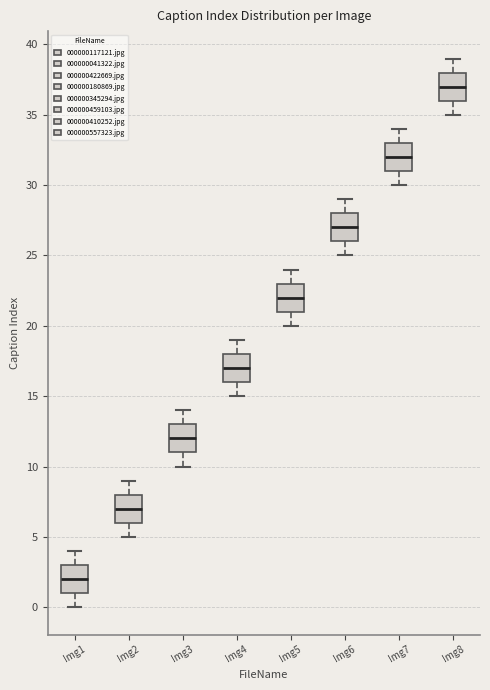

Reading left to right, transcribe this box plot: for each box, give where its median line is, the range the box spans, and where its two whiskers end, as read against the y-axis. The values are not printed on the chart, so give them approximately, as read against the axis.

Img1: median 2, box 1 to 3, whiskers 0 to 4
Img2: median 7, box 6 to 8, whiskers 5 to 9
Img3: median 12, box 11 to 13, whiskers 10 to 14
Img4: median 17, box 16 to 18, whiskers 15 to 19
Img5: median 22, box 21 to 23, whiskers 20 to 24
Img6: median 27, box 26 to 28, whiskers 25 to 29
Img7: median 32, box 31 to 33, whiskers 30 to 34
Img8: median 37, box 36 to 38, whiskers 35 to 39